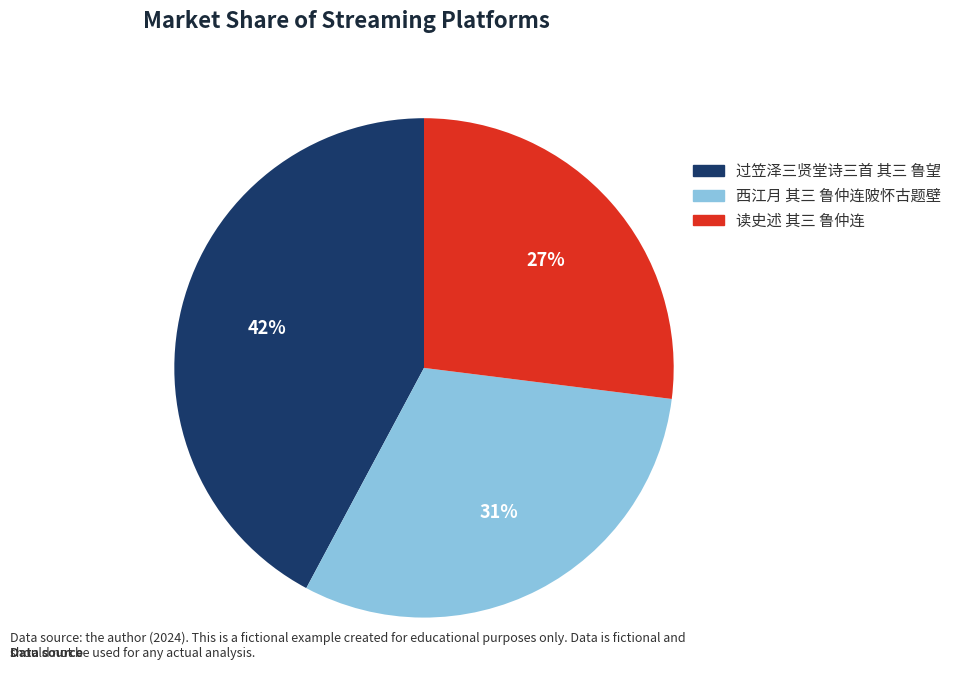

How many slices are in this pie chart?

3